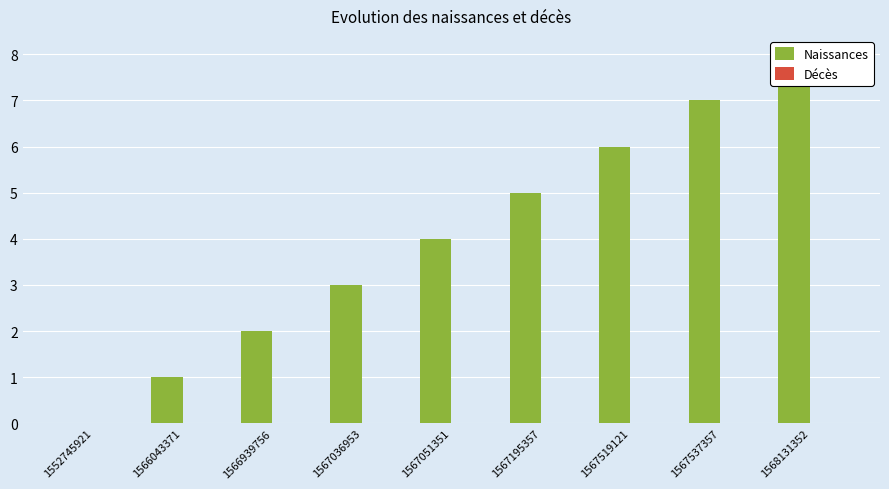

How many groups of bars are there?

9